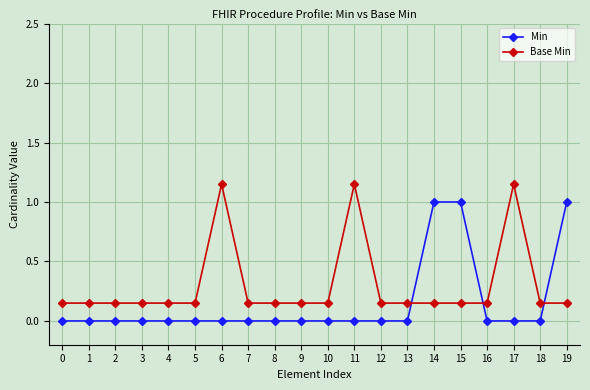

How many Min values are between 0 and 1?

20